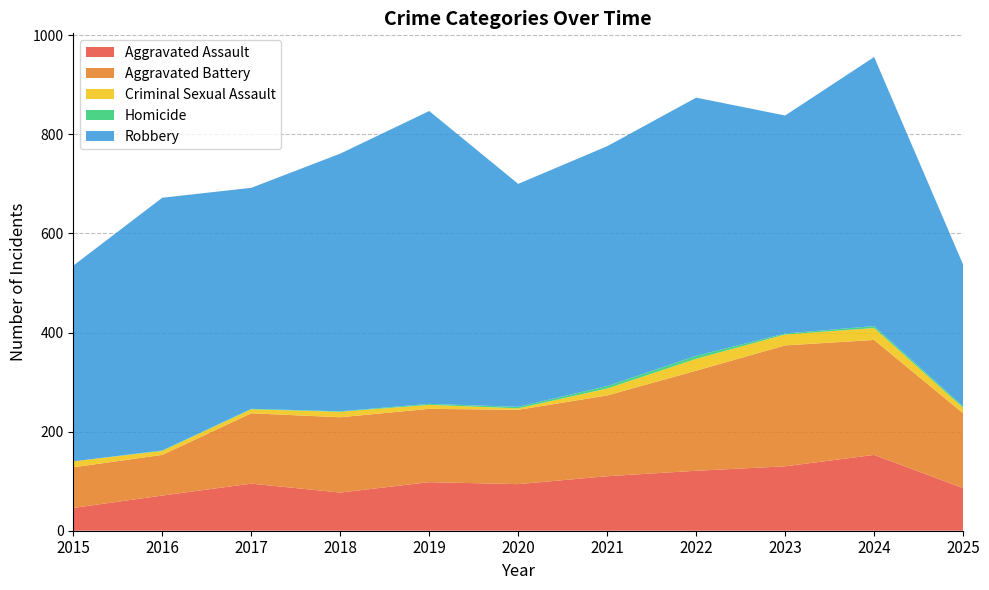

Does the chart have visible grid lines?

Yes